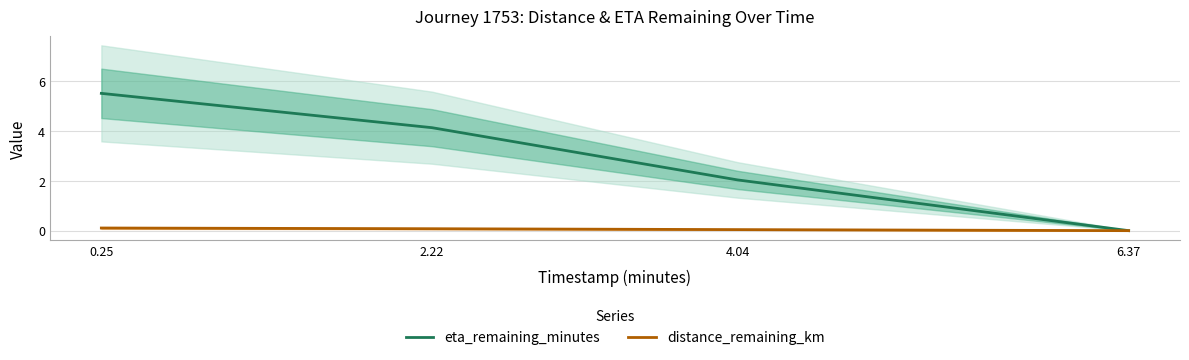

What is the difference between the maximum and minimum values in the distance_remaining_km series?

0.1